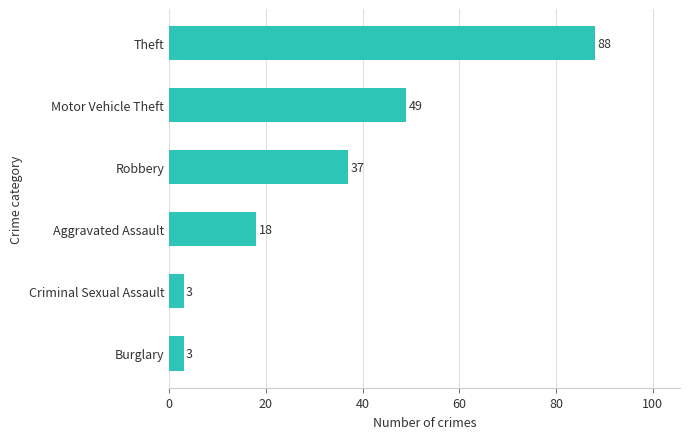

How many values are below 37?

3